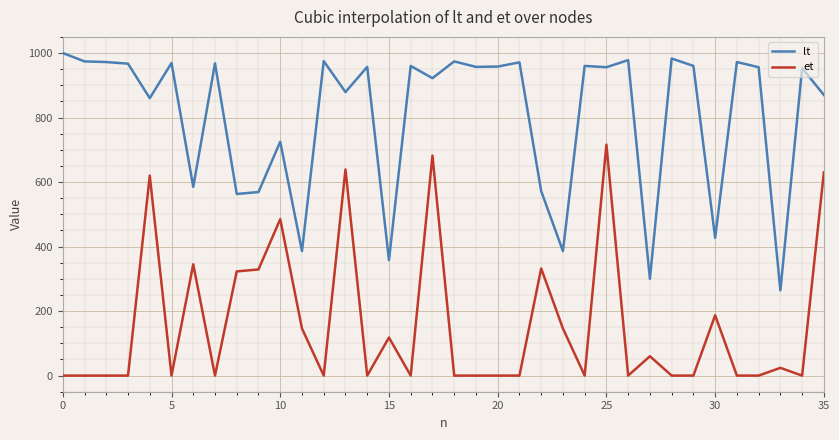

Which series has the largest range (max minus min)?

lt